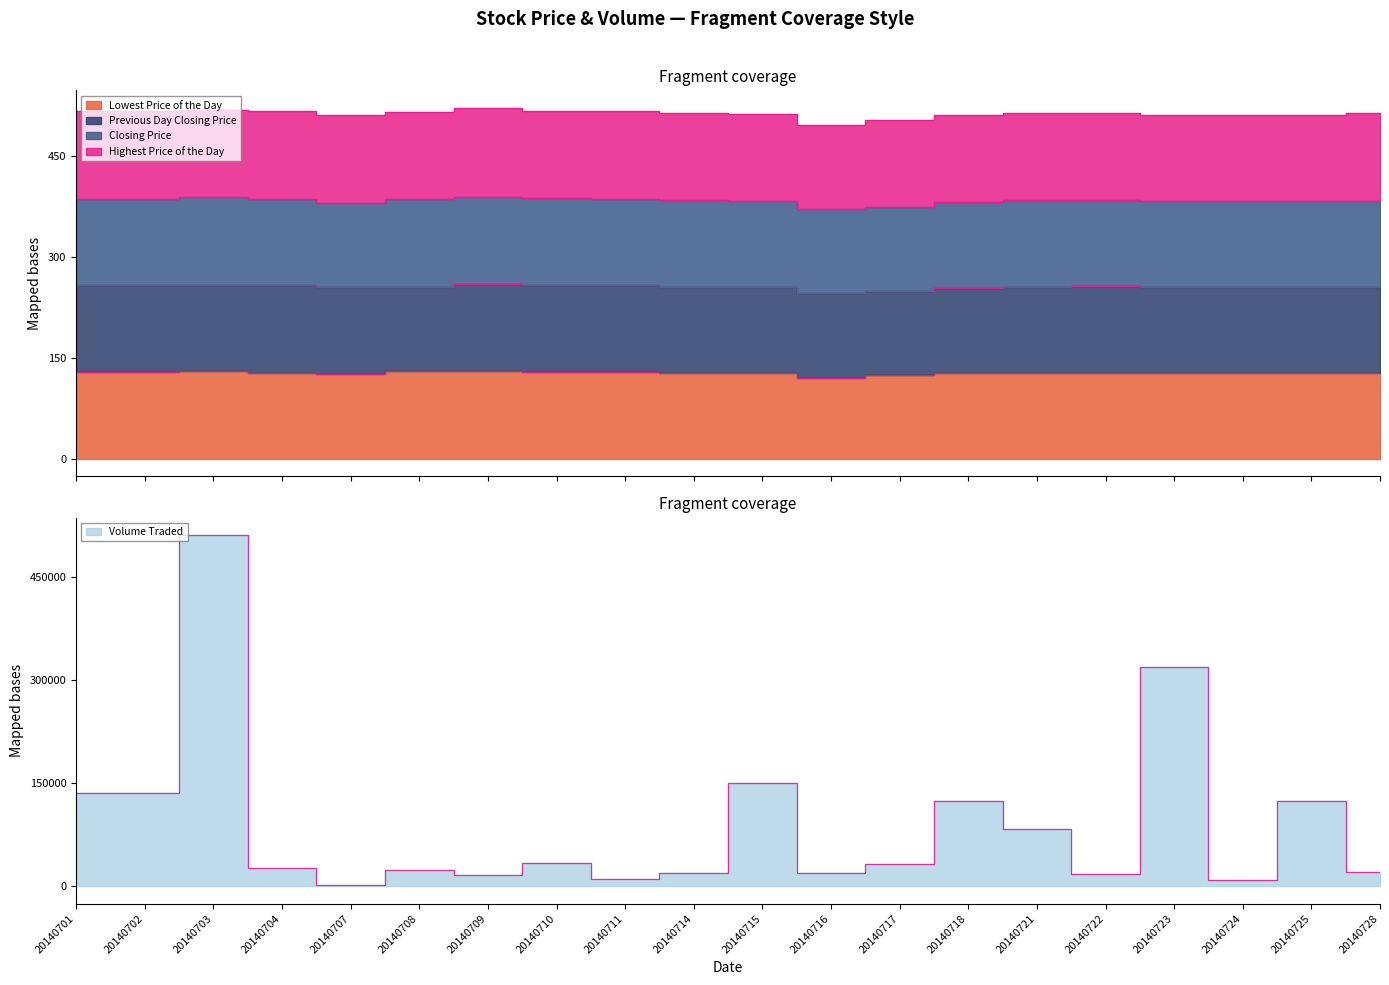

What are all the series names shown in the legend?

Lowest Price of the Day, Closing Price, Previous Day Closing Price, Highest Price of the Day, Volume Traded